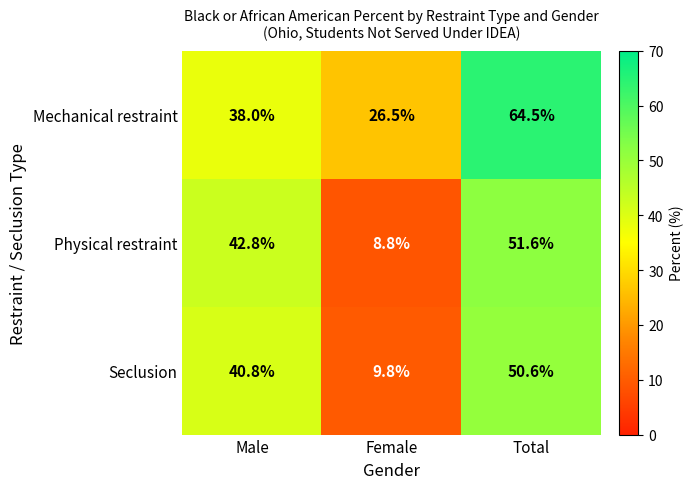

Where is Mechanical restraint nearest to the value 45?

Male